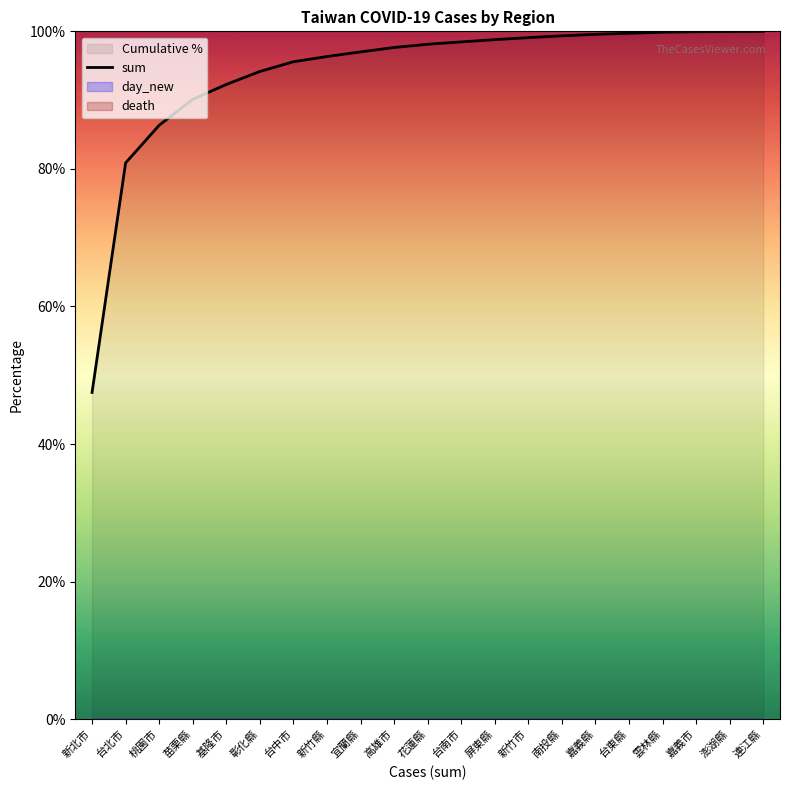

What is the difference between the values at 高雄市 and 嘉義縣?

1.9